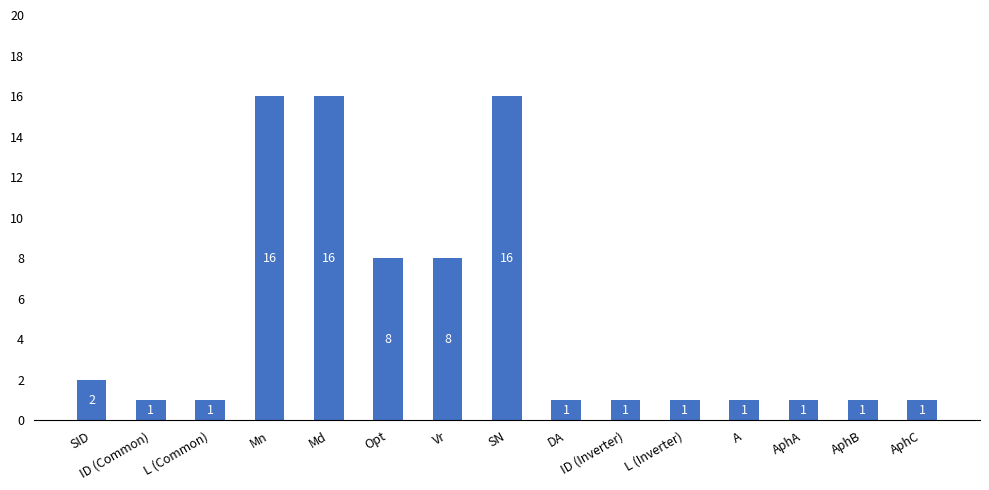

What is the minimum value shown in the chart?

1